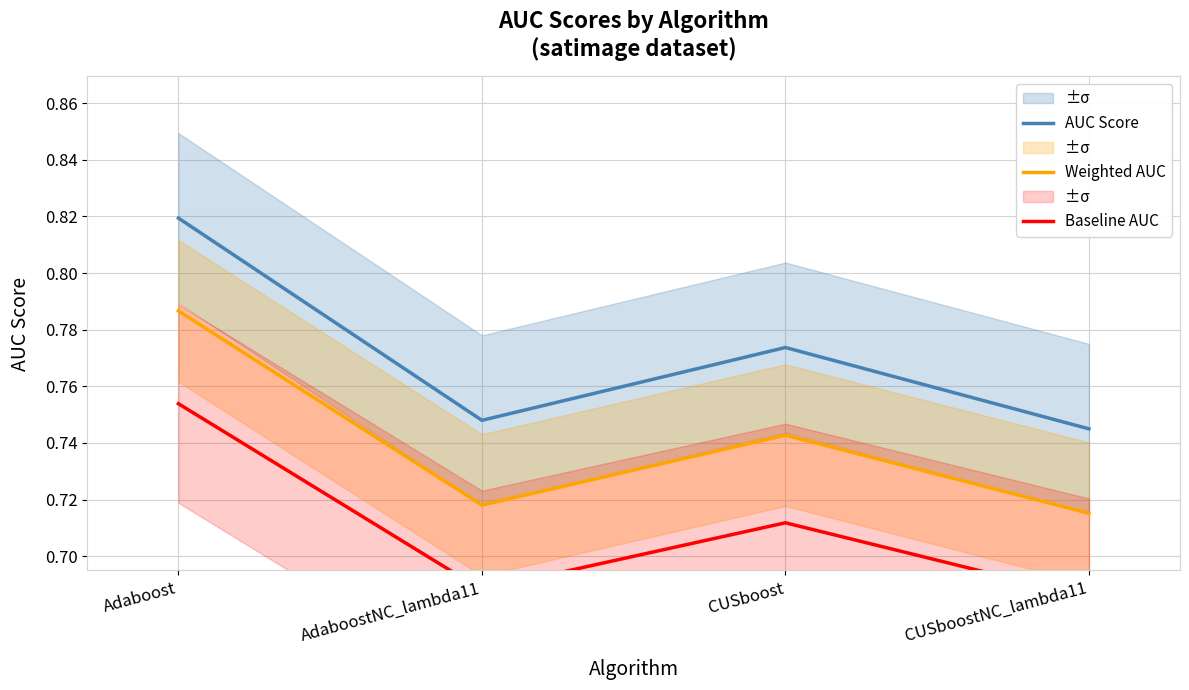

What is the label of the 2nd point from the right?

CUSboost